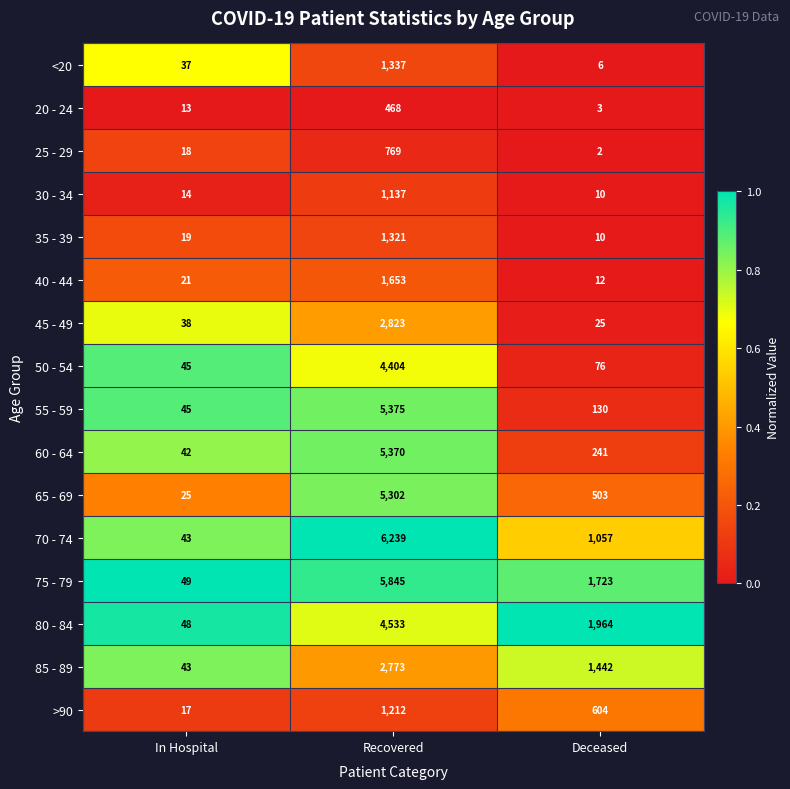

At which category is the sum across all series the highest?

Recovered